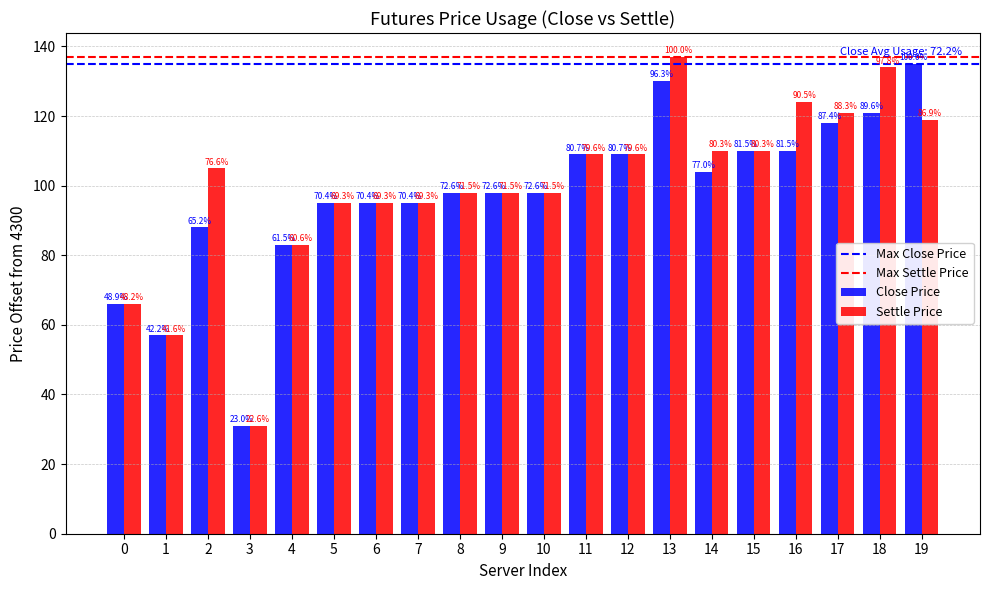

How many bars are there in total?

40